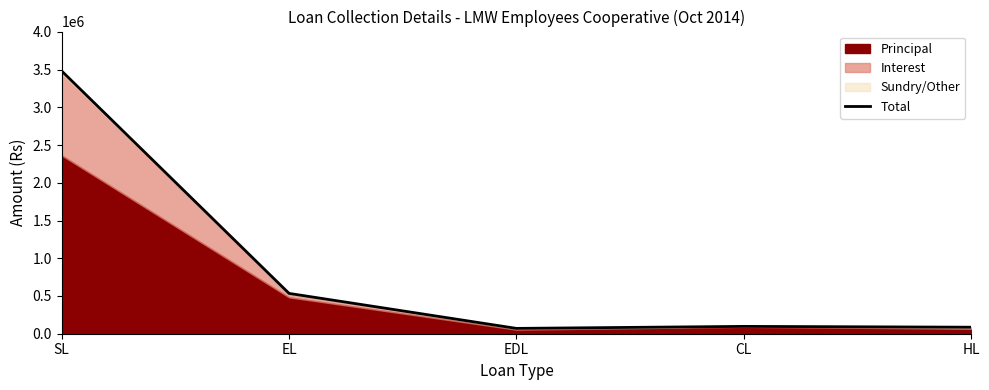

Reading right to left, list all the values displayed in this chart.

HL=86343	CL=97216	EDL=70572	EL=534182	SL=3481474